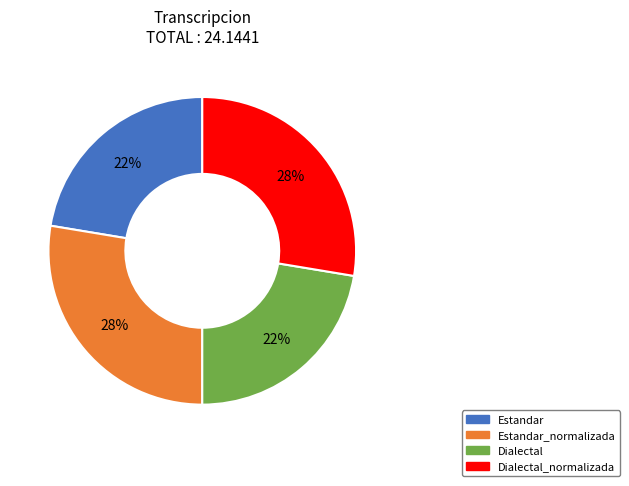

To the nearest percent, what is the average slice percentage?

25%